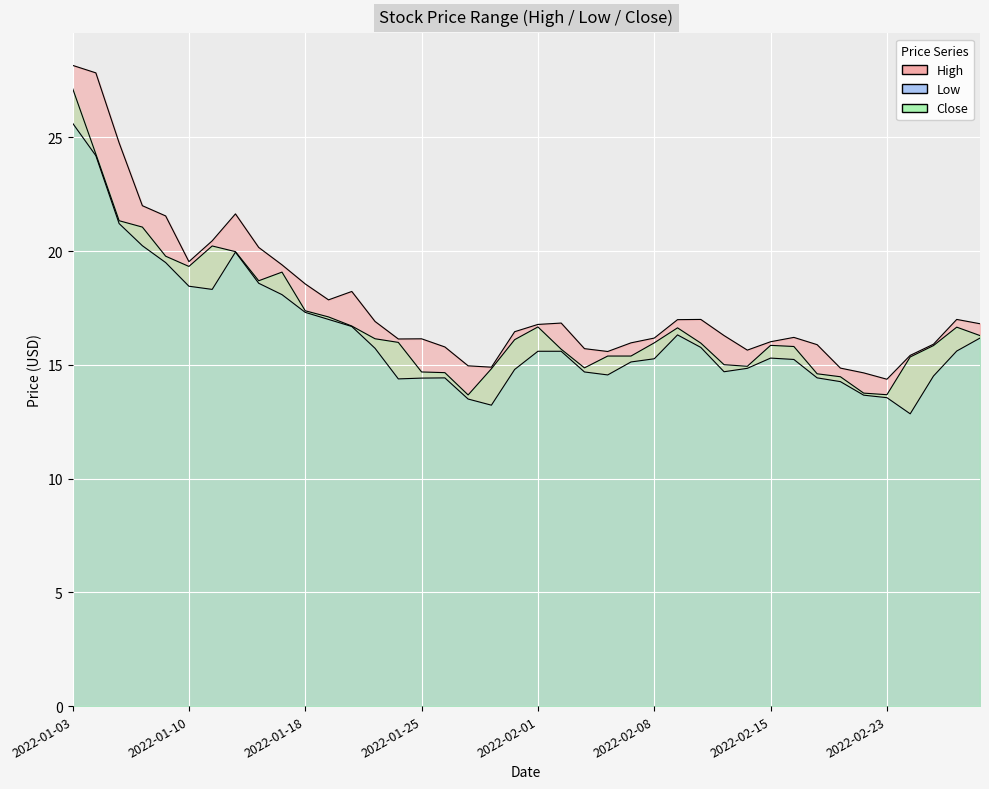

What is the sum of the High values at 2022-01-19 and 2022-01-13?

38.0